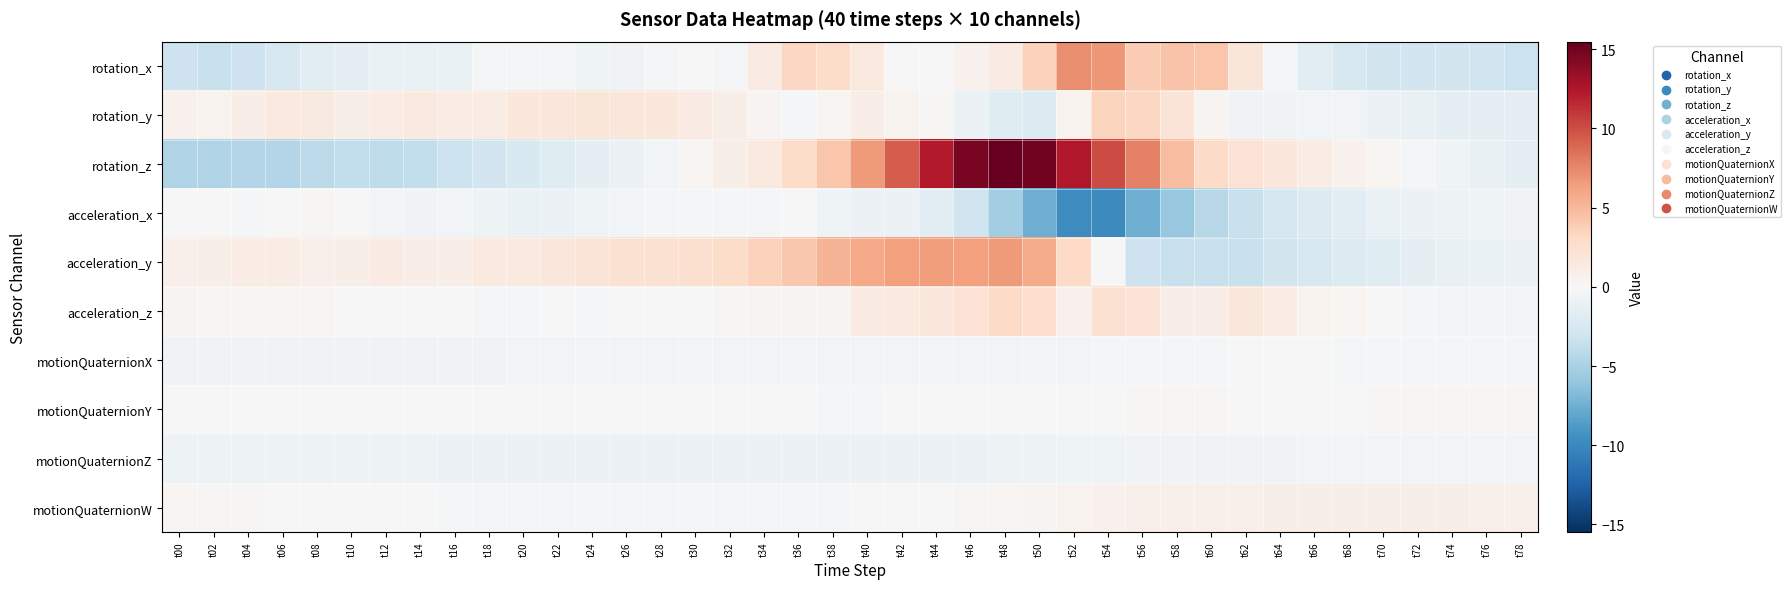

Reading right to left, what are all the values shown in this chart?

rotation_x: t78=-3.3	t76=-3.0	t74=-2.9	t72=-2.9	t70=-2.8	t68=-2.5	t66=-1.8	t64=-0.3	t62=1.9	t60=4.3	t58=4.4	t56=4.0	t54=6.8	t52=7.2	t50=3.5	t48=1.3	t46=0.7	t44=-0.0	t42=-0.0	t40=1.5	t38=2.9	t36=3.3	t34=1.3	t32=-0.2	t30=-0.0	t28=-0.1	t26=-0.6	t24=-0.6	t22=-0.3	t20=-0.1	t18=-0.3	t16=-1.0	t14=-1.0	t12=-1.0	t10=-1.5	t08=-1.7	t06=-2.4	t04=-3.2	t02=-3.4	t00=-3.3
rotation_y: t78=-1.4	t76=-1.4	t74=-1.4	t72=-1.2	t70=-0.9	t68=-0.5	t66=-0.4	t64=-0.6	t62=-0.6	t60=0.4	t58=1.9	t56=3.2	t54=3.4	t52=0.6	t50=-2.1	t48=-1.8	t46=-0.9	t44=0.1	t42=0.6	t40=1.0	t38=0.3	t36=-0.1	t34=0.4	t32=0.9	t30=1.3	t28=1.6	t26=1.8	t24=1.9	t22=1.8	t20=1.6	t18=1.2	t16=1.2	t14=1.5	t12=1.1	t10=0.9	t08=1.3	t06=1.6	t04=1.1	t02=0.6	t00=0.7
rotation_z: t78=-1.5	t76=-1.1	t74=-0.7	t72=-0.2	t70=0.3	t68=0.7	t66=1.2	t64=1.6	t62=2.3	t60=3.0	t58=4.8	t56=7.8	t54=10.2	t52=12.3	t50=14.9	t48=15.5	t46=14.7	t44=12.2	t42=9.3	t40=6.6	t38=4.3	t36=2.8	t34=1.5	t32=0.9	t30=0.3	t28=-0.4	t26=-0.9	t24=-1.4	t22=-1.9	t20=-2.4	t18=-2.9	t16=-3.4	t14=-3.8	t12=-3.9	t10=-3.9	t08=-4.1	t06=-4.5	t04=-4.6	t02=-4.6	t00=-4.7
acceleration_x: t78=-0.6	t76=-0.7	t74=-0.8	t72=-0.9	t70=-1.1	t68=-1.6	t66=-2.2	t64=-2.6	t62=-3.4	t60=-4.3	t58=-5.8	t56=-7.6	t54=-9.9	t52=-9.8	t50=-7.6	t48=-5.4	t46=-3.1	t44=-1.7	t42=-0.9	t40=-0.9	t38=-0.6	t36=0.1	t34=-0.2	t32=-0.3	t30=-0.3	t28=-0.3	t26=-0.5	t24=-0.7	t22=-0.9	t20=-1.1	t18=-0.8	t16=-0.5	t14=-0.6	t12=-0.4	t10=0.0	t08=0.2	t06=-0.1	t04=-0.1	t02=0.1	t00=0.1
acceleration_y: t78=-0.9	t76=-1.0	t74=-1.2	t72=-1.4	t70=-1.8	t68=-2.1	t66=-2.5	t64=-2.9	t62=-3.4	t60=-3.5	t58=-3.4	t56=-3.2	t54=-0.1	t52=3.1	t50=5.7	t48=6.5	t46=6.4	t44=6.5	t42=6.3	t40=5.9	t38=5.3	t36=4.2	t34=3.6	t32=2.9	t30=2.5	t28=2.4	t26=2.3	t24=2.1	t22=1.8	t20=1.5	t18=1.5	t16=1.1	t14=1.1	t12=1.3	t10=0.9	t08=0.8	t06=1.1	t04=1.1	t02=0.9	t00=0.8
acceleration_z: t78=-0.4	t76=-0.4	t74=-0.4	t72=-0.2	t70=0.0	t68=0.3	t66=0.5	t64=1.2	t62=1.7	t60=1.0	t58=1.1	t56=2.1	t54=2.4	t52=0.6	t50=2.6	t48=3.0	t46=2.2	t44=1.8	t42=1.5	t40=1.3	t38=0.5	t36=0.4	t34=0.4	t32=0.1	t30=0.1	t28=0.1	t26=-0.1	t24=-0.1	t22=-0.1	t20=-0.1	t18=-0.2	t16=-0.1	t14=0.1	t12=0.1	t10=0.1	t08=0.2	t06=0.3	t04=0.3	t02=0.2	t00=0.4
motionQuaternionX: t78=-0.3	t76=-0.3	t74=-0.2	t72=-0.2	t70=-0.2	t68=-0.1	t66=-0.1	t64=-0.1	t62=-0.1	t60=-0.1	t58=-0.2	t56=-0.2	t54=-0.3	t52=-0.4	t50=-0.4	t48=-0.4	t46=-0.4	t44=-0.4	t42=-0.4	t40=-0.4	t38=-0.4	t36=-0.4	t34=-0.4	t32=-0.4	t30=-0.4	t28=-0.4	t26=-0.4	t24=-0.4	t22=-0.5	t20=-0.5	t18=-0.5	t16=-0.5	t14=-0.5	t12=-0.5	t10=-0.5	t08=-0.6	t06=-0.6	t04=-0.6	t02=-0.6	t00=-0.6
motionQuaternionY: t78=0.1	t76=0.1	t74=0.1	t72=0.1	t70=0.1	t68=0.1	t66=0.1	t64=0.1	t62=0.1	t60=0.1	t58=0.1	t56=0.1	t54=0.1	t52=0.1	t50=0.1	t48=0.0	t46=-0.0	t44=-0.1	t42=-0.1	t40=-0.1	t38=-0.1	t36=-0.1	t34=-0.1	t32=-0.1	t30=-0.1	t28=-0.1	t26=-0.1	t24=-0.1	t22=-0.1	t20=-0.1	t18=-0.1	t16=-0.0	t14=-0.0	t12=-0.0	t10=-0.0	t08=-0.0	t06=0.0	t04=0.0	t02=0.0	t00=0.0
motionQuaternionZ: t78=-0.5	t76=-0.5	t74=-0.5	t72=-0.5	t70=-0.5	t68=-0.5	t66=-0.5	t64=-0.5	t62=-0.5	t60=-0.5	t58=-0.6	t56=-0.6	t54=-0.6	t52=-0.7	t50=-0.8	t48=-0.8	t46=-0.9	t44=-0.9	t42=-0.9	t40=-0.9	t38=-0.9	t36=-0.9	t34=-0.9	t32=-0.9	t30=-0.9	t28=-0.9	t26=-0.9	t24=-0.9	t22=-0.9	t20=-0.9	t18=-0.8	t16=-0.8	t14=-0.8	t12=-0.8	t10=-0.8	t08=-0.8	t06=-0.8	t04=-0.8	t02=-0.8	t00=-0.8
motionQuaternionW: t78=0.8	t76=0.8	t74=0.9	t72=0.9	t70=0.9	t68=0.9	t66=0.9	t64=0.9	t62=0.8	t60=0.8	t58=0.8	t56=0.8	t54=0.7	t52=0.6	t50=0.5	t48=0.3	t46=0.2	t44=0.1	t42=-0.0	t40=-0.1	t38=-0.1	t36=-0.2	t34=-0.2	t32=-0.2	t30=-0.2	t28=-0.2	t26=-0.2	t24=-0.2	t22=-0.2	t20=-0.2	t18=-0.2	t16=-0.1	t14=-0.1	t12=-0.1	t10=-0.0	t08=0.0	t06=0.1	t04=0.2	t02=0.2	t00=0.3